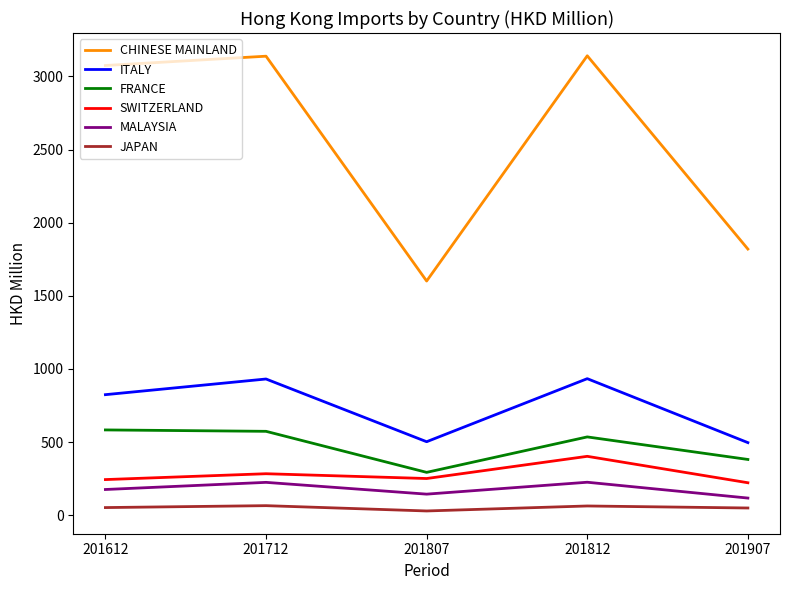

What is the difference between the second highest and second lowest values in the CHINESE MAINLAND series?

1318.4